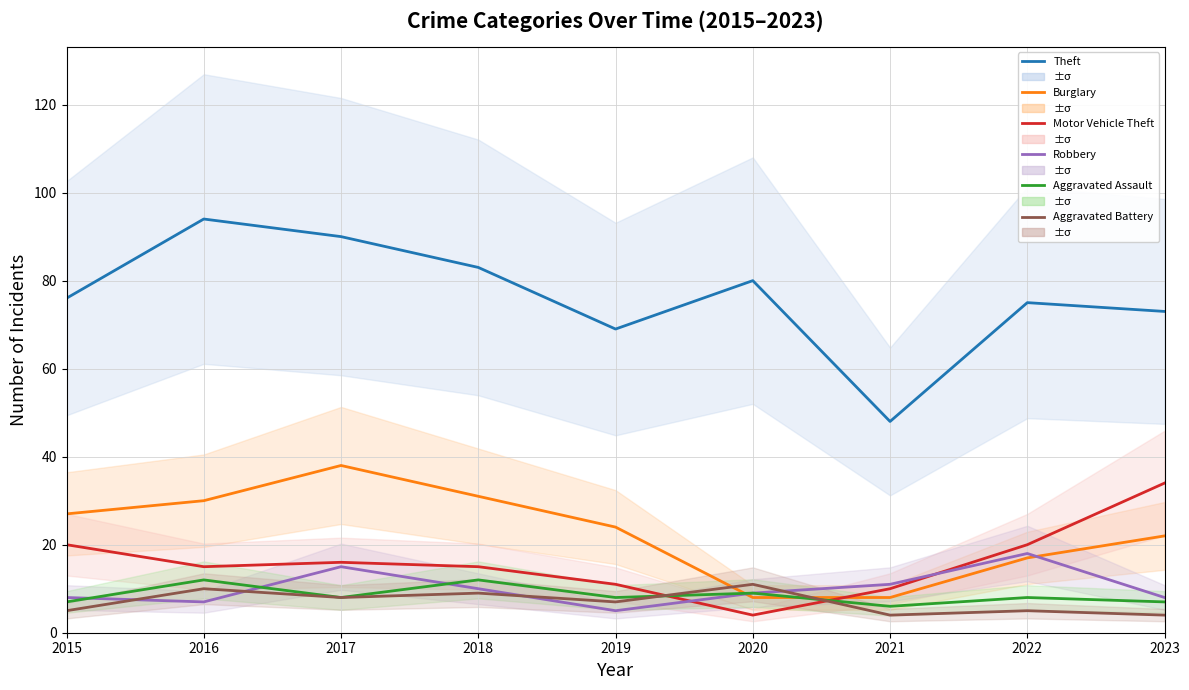

How many values in the Motor Vehicle Theft series exceed 15?

4